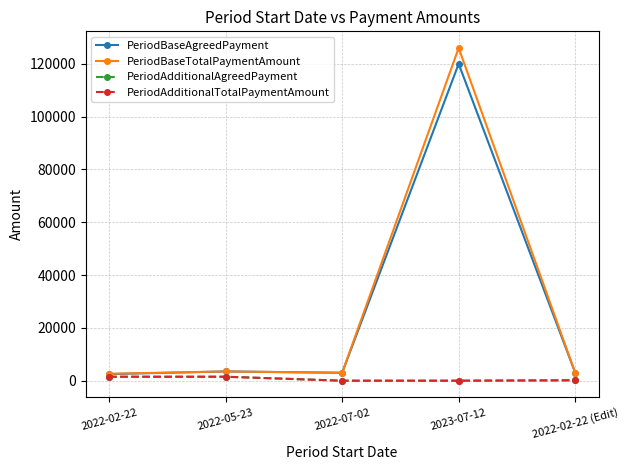

What is the difference between the maximum and second lowest values in the PeriodAdditionalAgreedPayment series?

1501.0